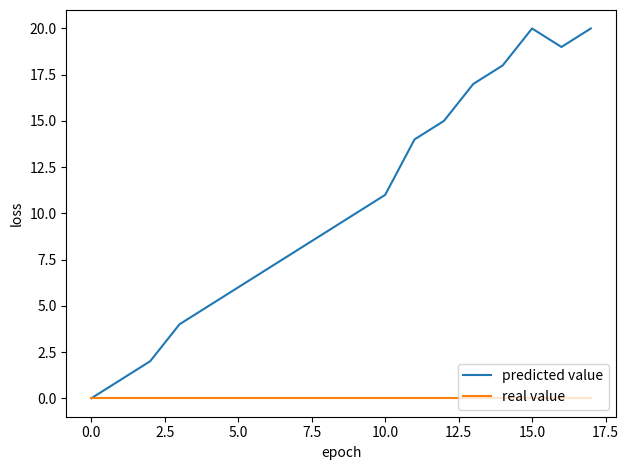

Does the chart have visible grid lines?

No